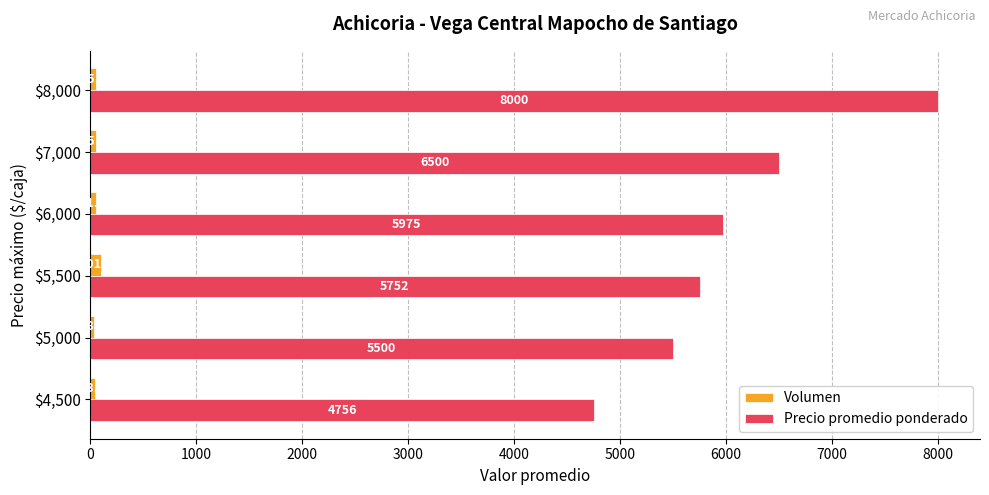

Rank the series by their average value, from lowest to highest.

Volumen, Precio promedio ponderado